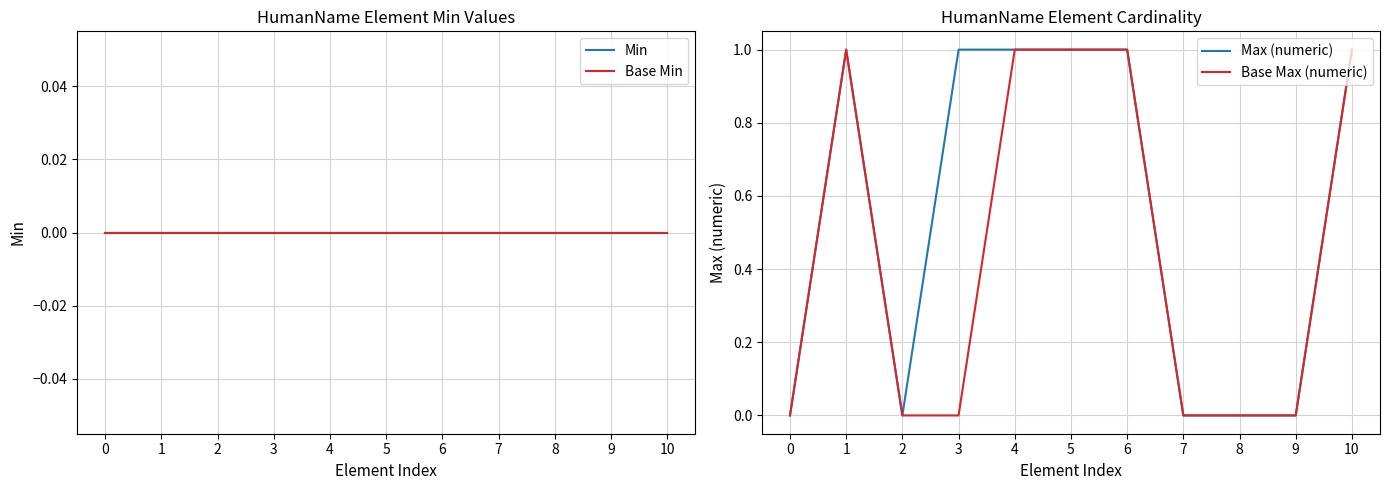

List the labels in order of Base Min value, largest first.

0, 1, 2, 3, 4, 5, 6, 7, 8, 9, 10